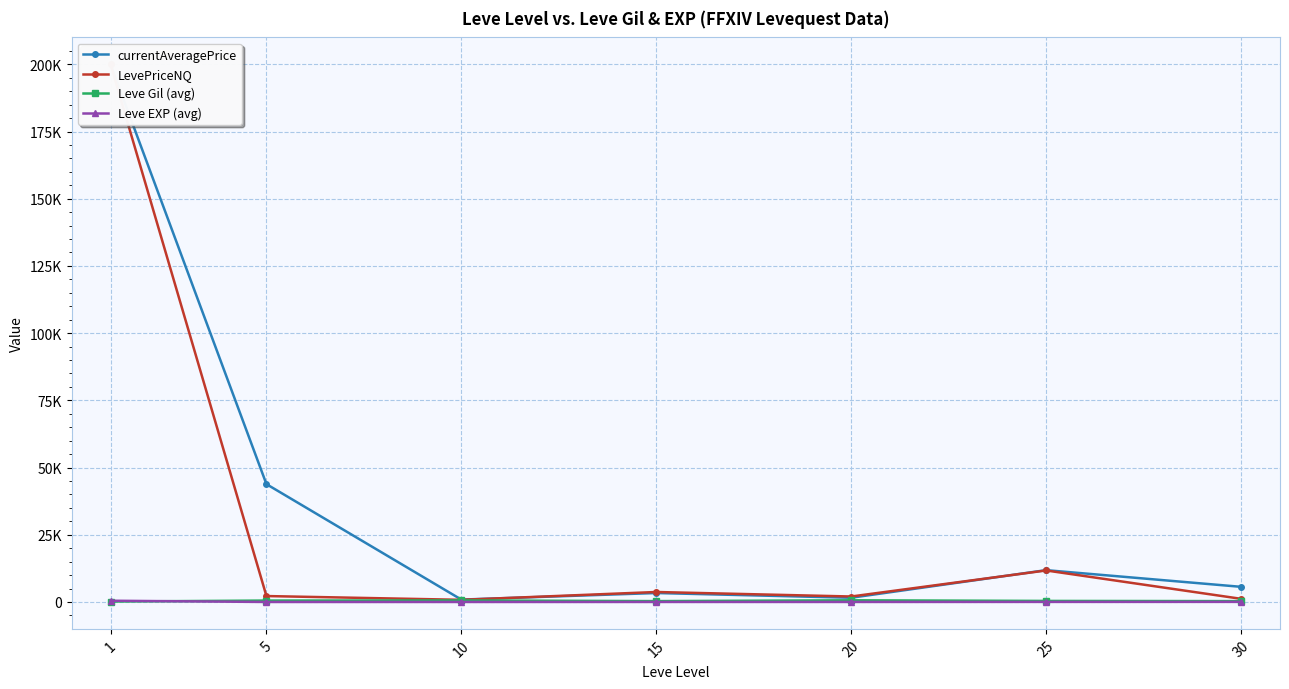

How many times do Leve EXP (avg) and Leve Gil (avg) cross each other?

1